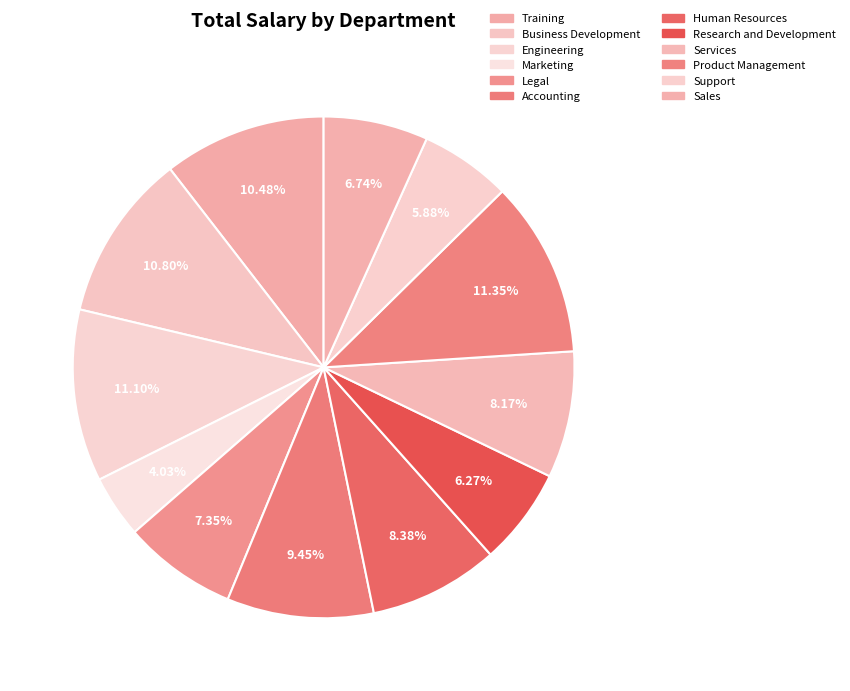

To the nearest percent, what percentage of the pie is Business Development?

11%